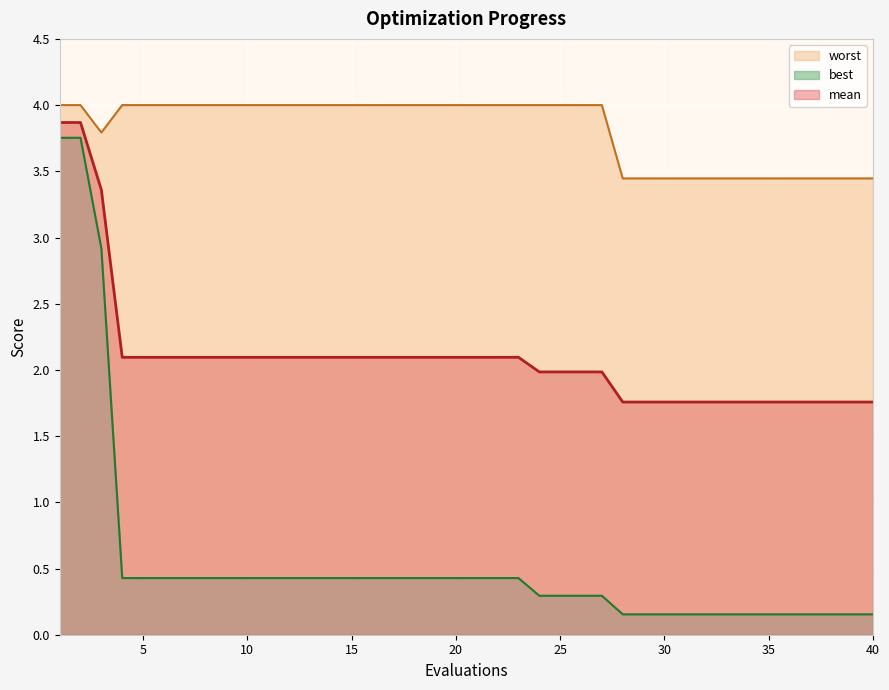

True or false: best and mean cross at least once.

False